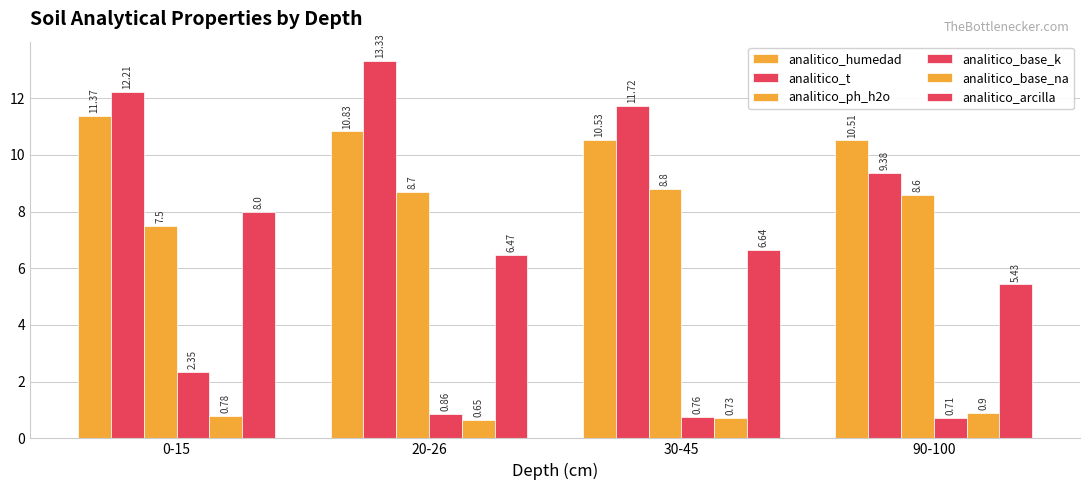

What is the label of the 4th bar from the right?

0-15